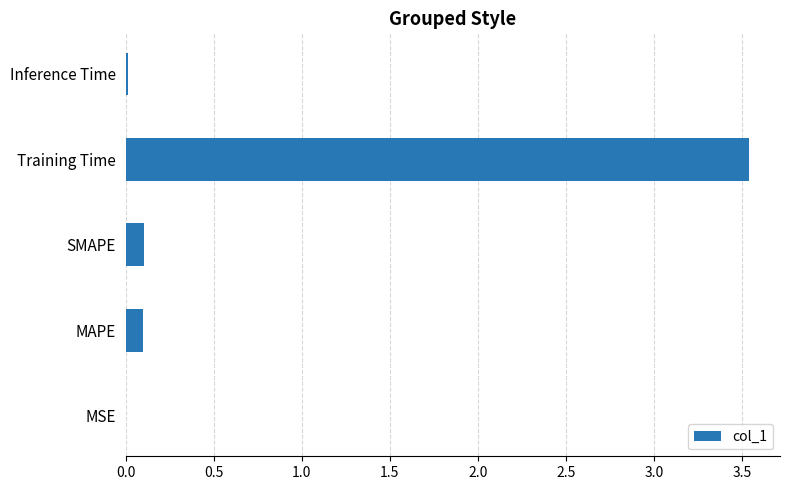

The value at Inference Time is 0.0. True or false?

True